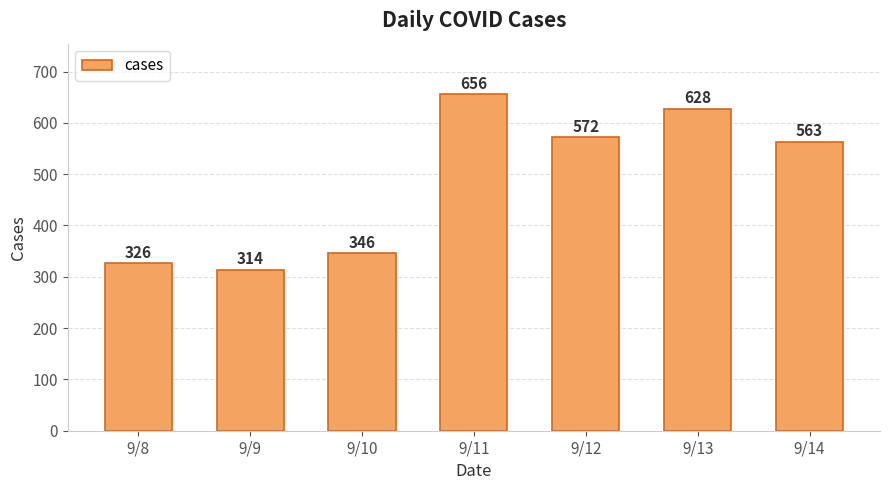

The chart shows a value of 901 at 9/12. True or false?

False